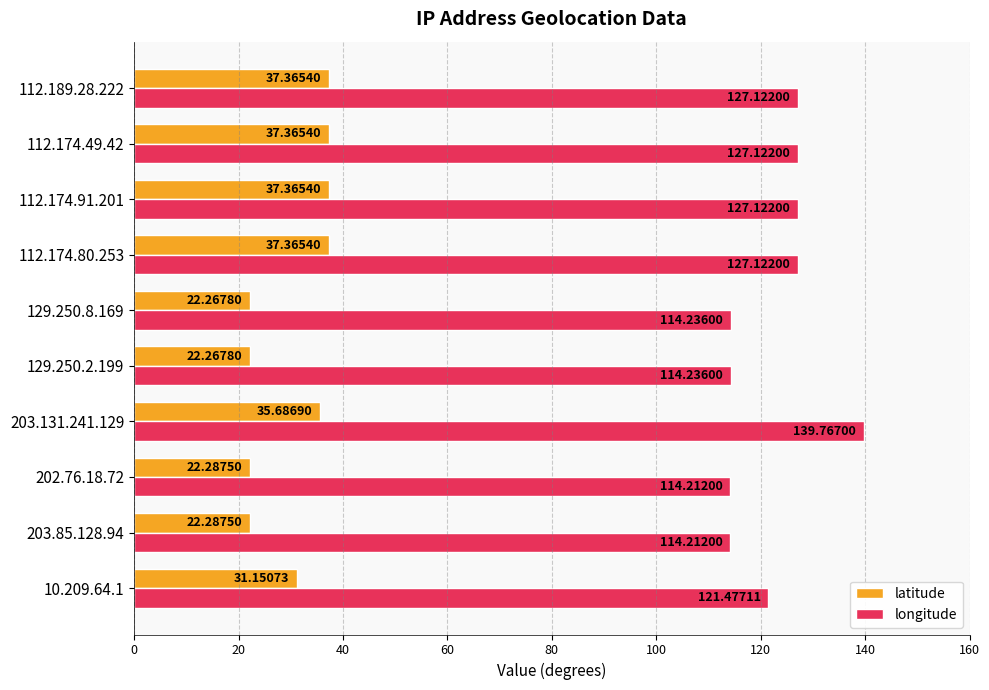

At 112.174.49.42, list the series in order from smallest to largest.

latitude, longitude